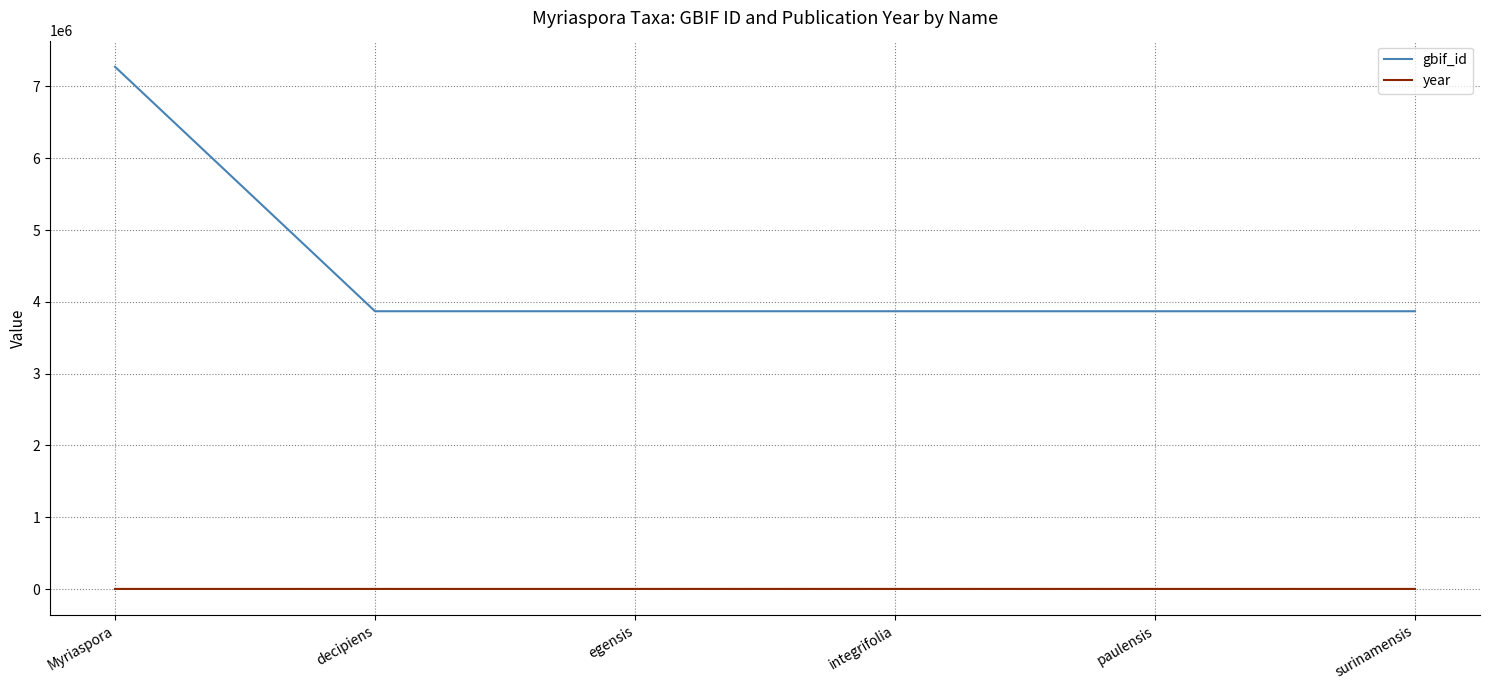

Rank the series at paulensis from lowest to highest value.

year, gbif_id